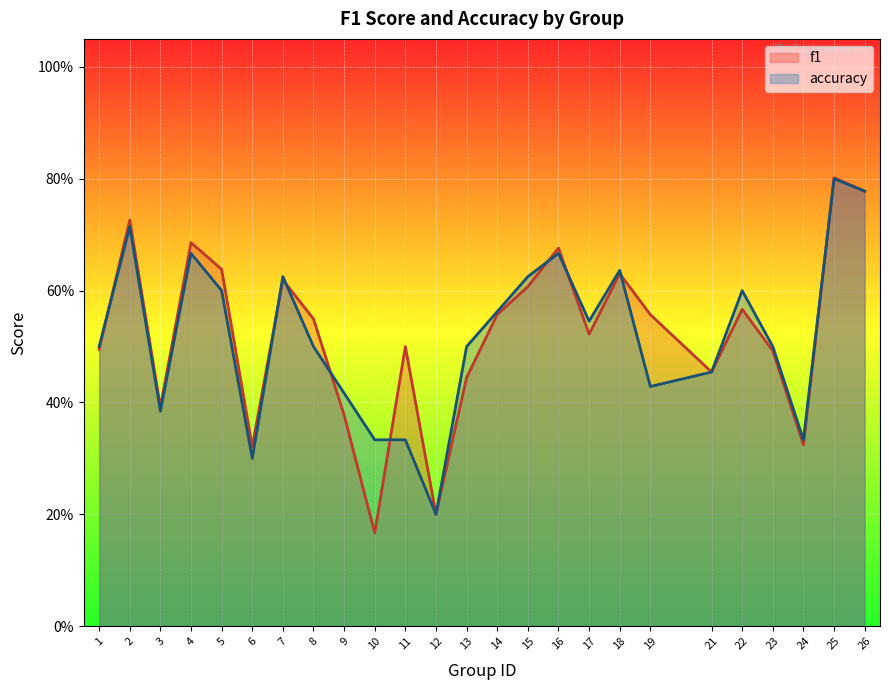

True or false: accuracy has more than 0 interior local peaks.

True